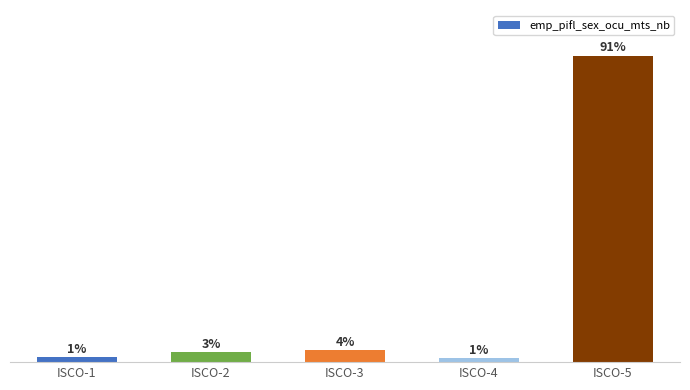

Reading left to right, extract all data points from this chart.

1.4	2.9	3.5	1.1	91.0